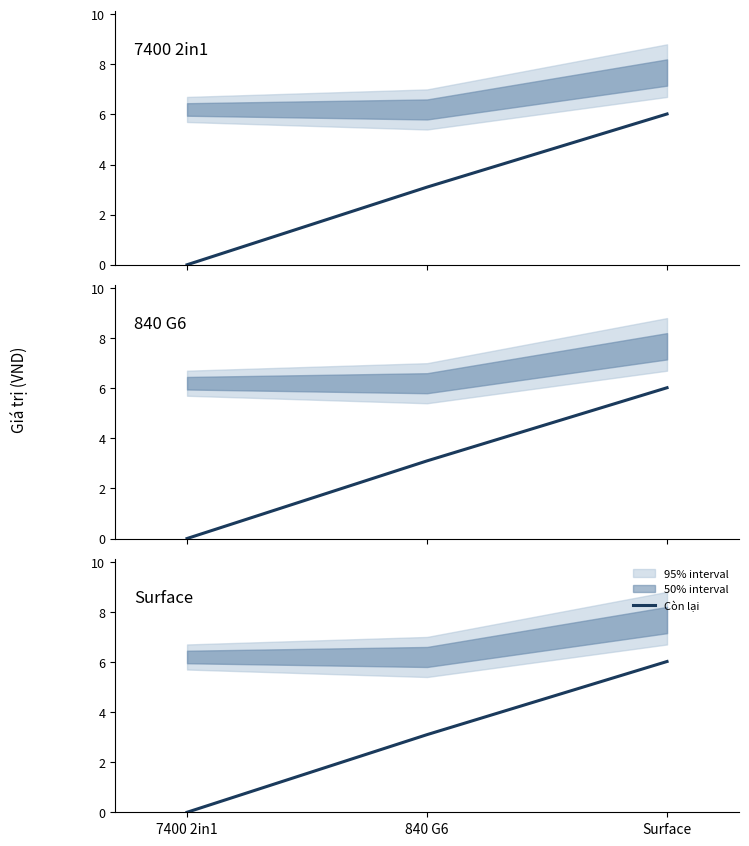

Reading left to right, extract all data points from this chart.

7400 2in1=0	840 G6=3100000	Surface=6020000